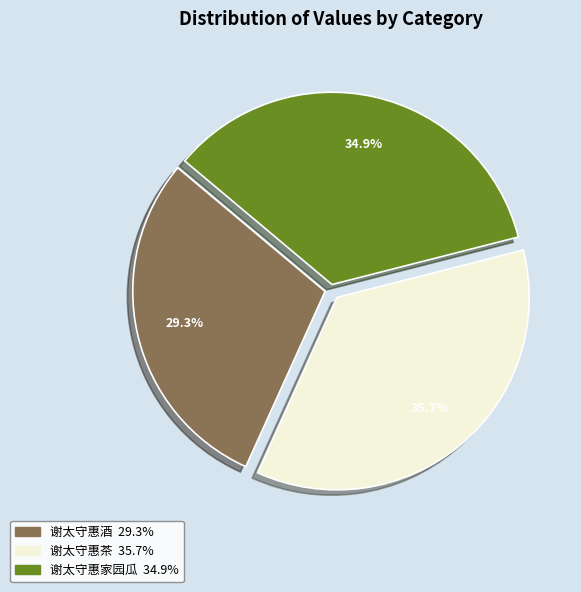

To the nearest percent, what is the difference between the largest and smallest slice percentages?

6%